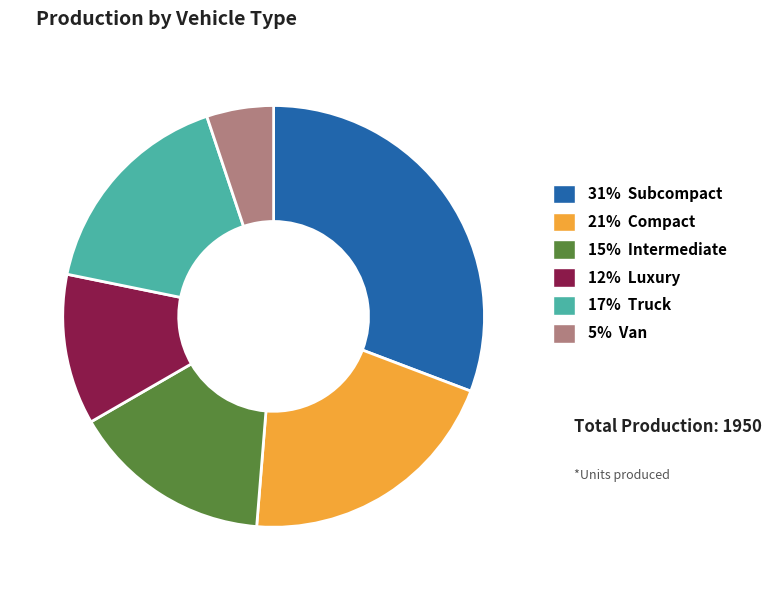

Is there any slice that represents more than half of the pie?

No